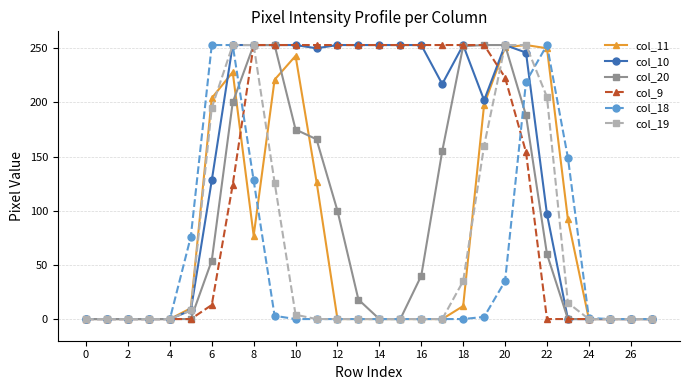

At how many categories does at least one series exceed 38?

19